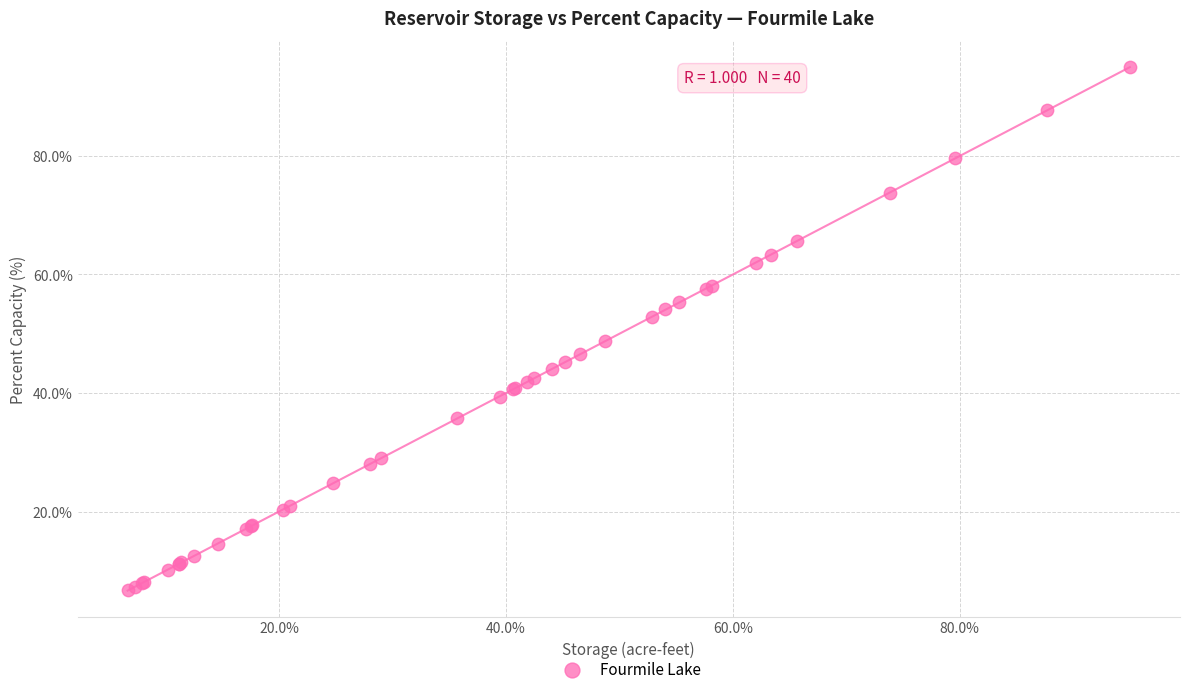

What Y value in the scatter plot is closest to 50?

48.8